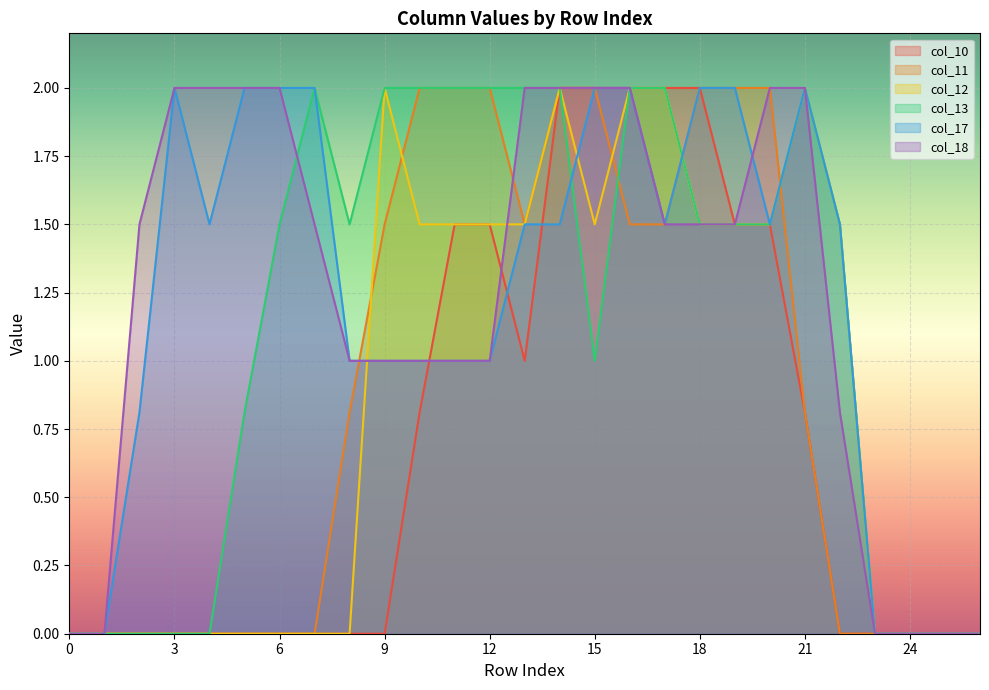

What is the total value across all series at 5?

4.8